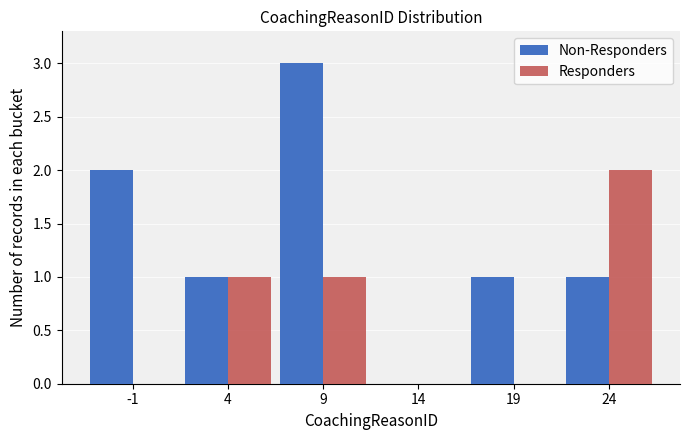

Reading left to right, what are all the values shown in this chart?

Non-Responders: -1=2	4=1	9=3	14=0	19=1	24=1
Responders: -1=0	4=1	9=1	14=0	19=0	24=2